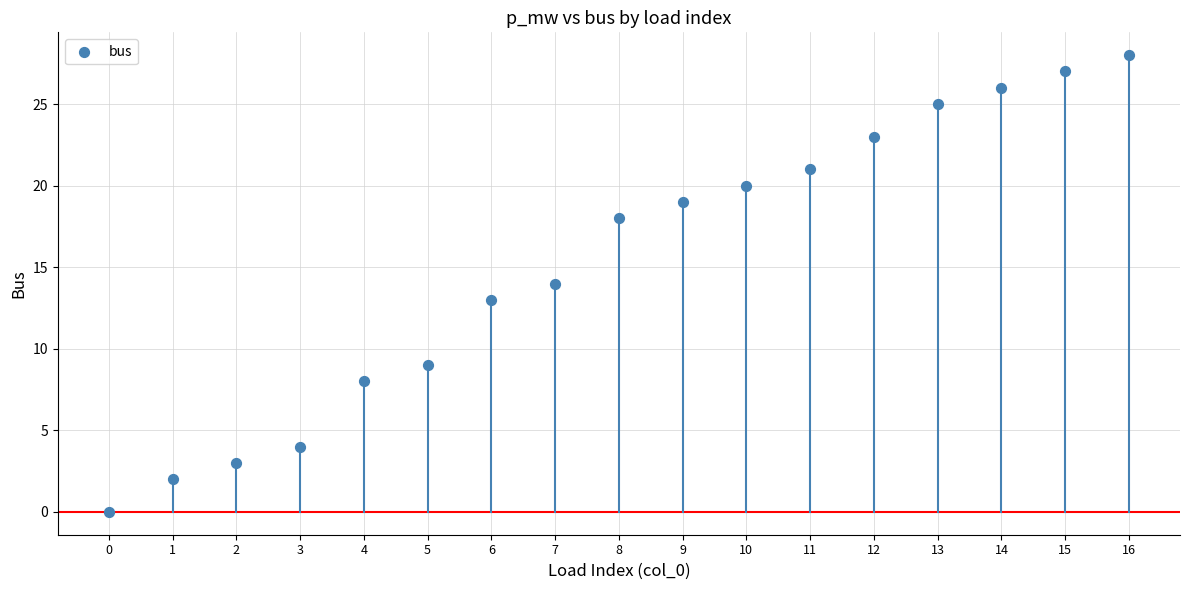

What is the range of Y values (max minus min)?

28